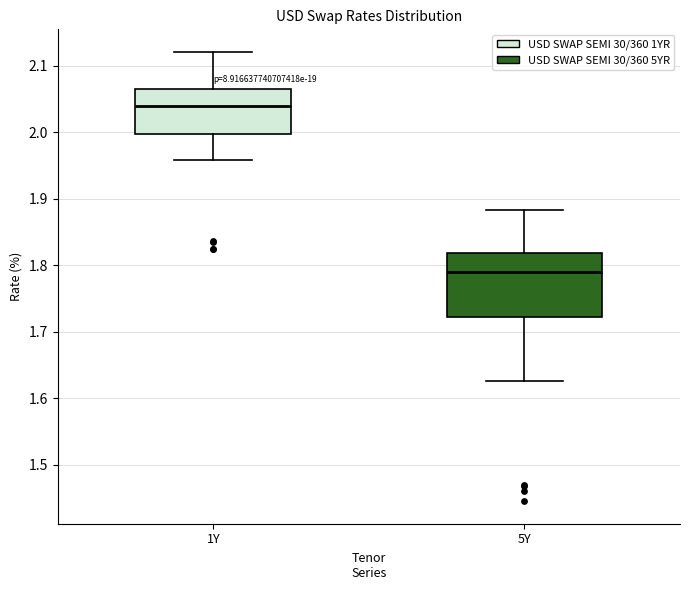

Reading left to right, read every box against the y-axis: the position of its median line, the range the box covers, and the ends of its whiskers. The values are not printed on the chart, so give them approximately, as read against the axis.

1Y: median 2.04, box 2.00 to 2.07, whiskers 1.96 to 2.12
5Y: median 1.79, box 1.72 to 1.82, whiskers 1.63 to 1.88